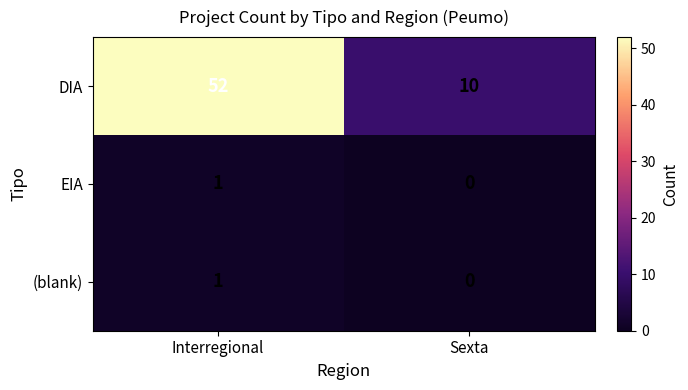

At which label is EIA closest to 0?

Sexta